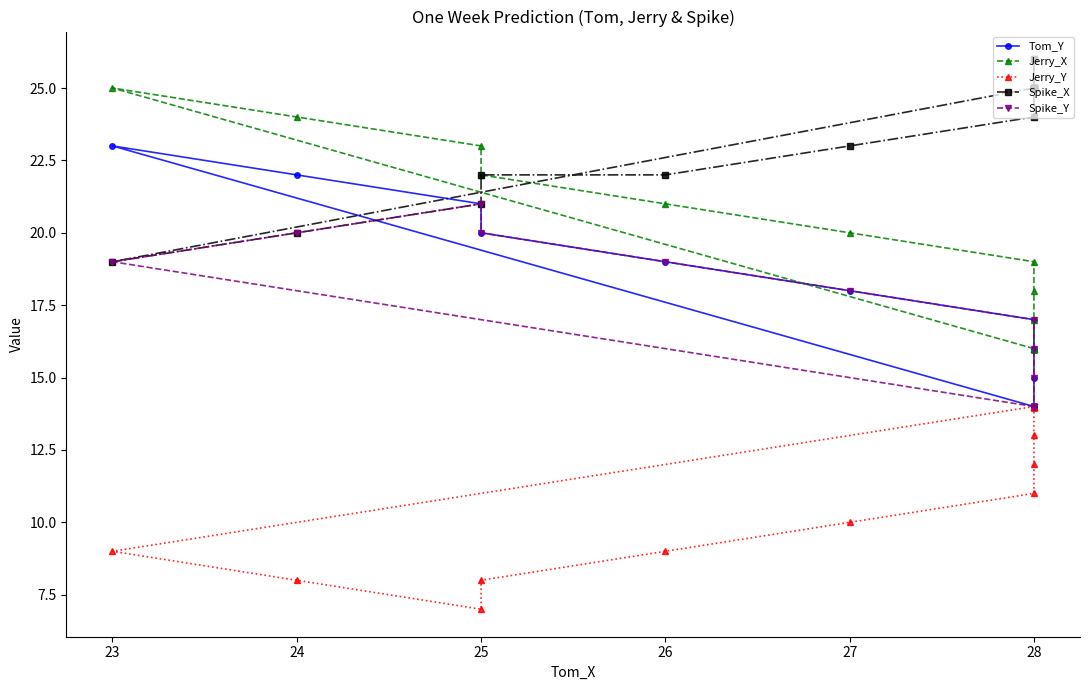

True or false: Jerry_Y and Spike_X intersect in this chart.

False